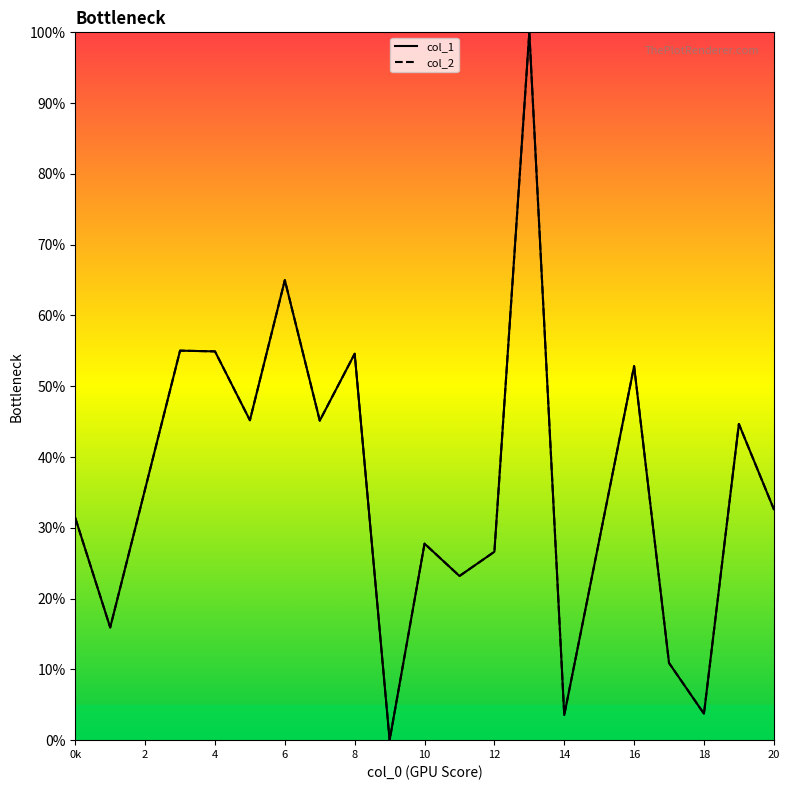

What is the value of the col_2 point at the 4th from the left?

54.9